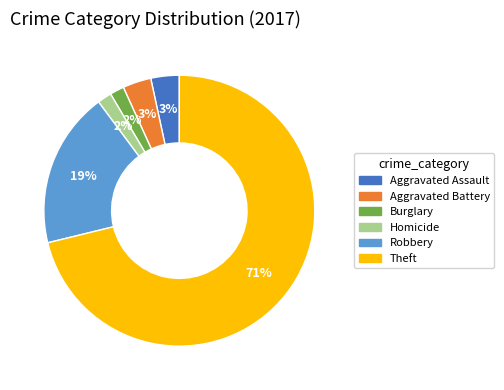

To the nearest percent, what is the difference between the largest and smallest slice percentages?

69%